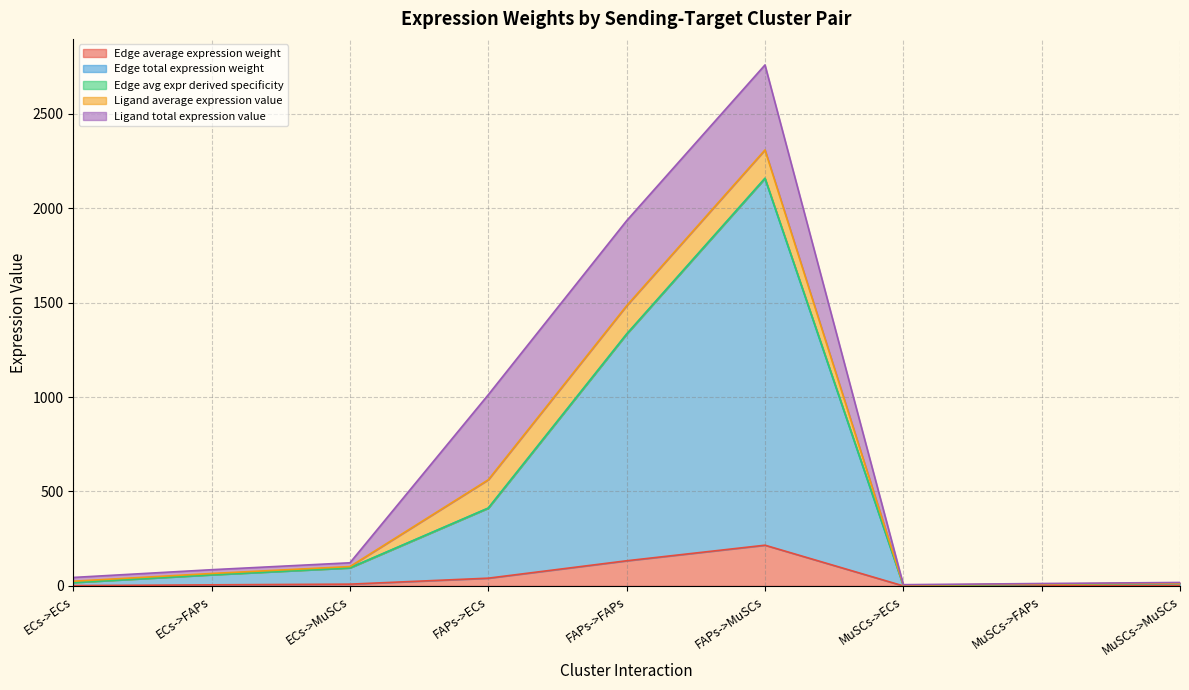

What is the sum of the Edge avg expr derived specificity values at ECs->ECs and MuSCs->FAPs?

27.2